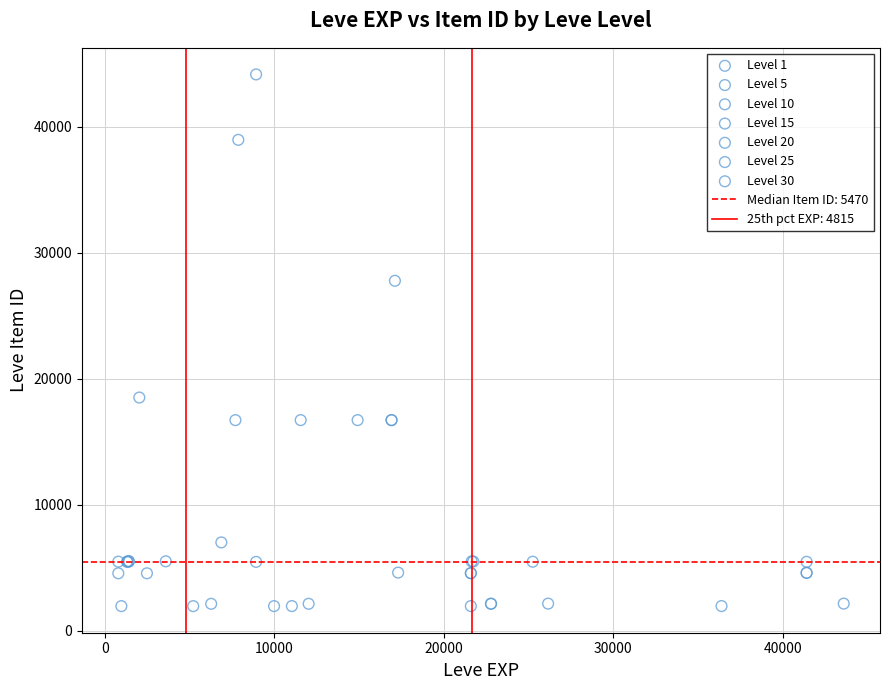

Which series reaches the maximum Y coordinate?

Level 10